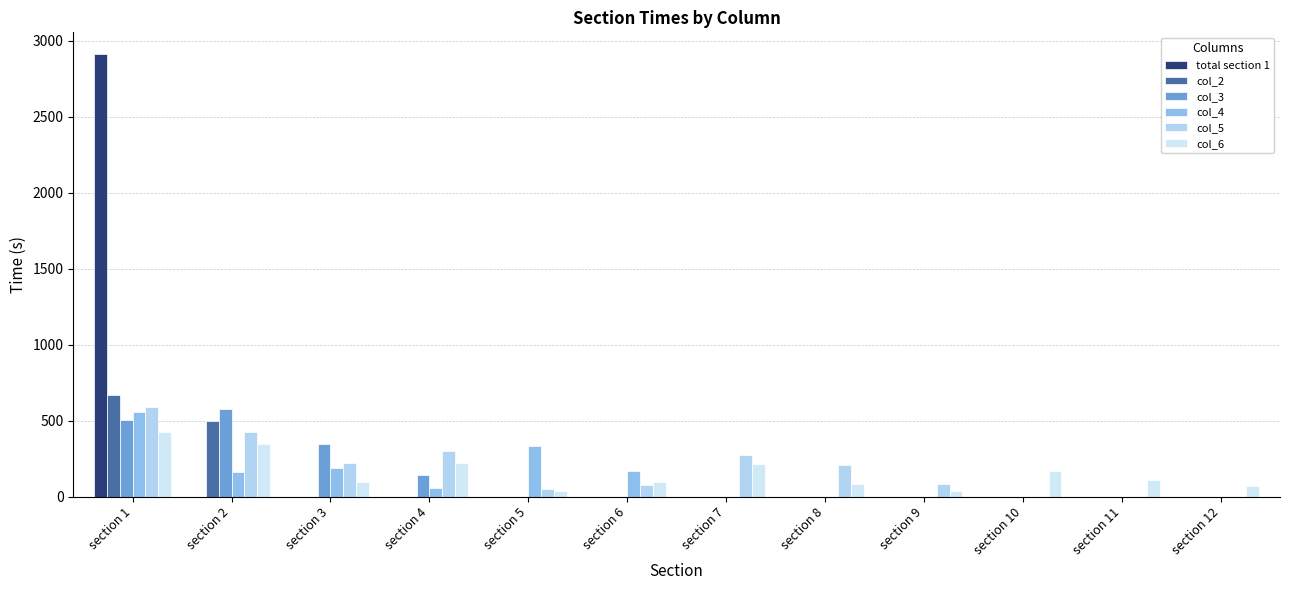

Reading left to right, transcribe all the data shown in this chart.

total section 1: section 1=2910.7	section 2=0.0	section 3=0.0	section 4=0.0	section 5=0.0	section 6=0.0	section 7=0.0	section 8=0.0	section 9=0.0	section 10=0.0	section 11=0.0	section 12=0.0
col_2: section 1=666.1	section 2=499.8	section 3=0.0	section 4=0.0	section 5=0.0	section 6=0.0	section 7=0.0	section 8=0.0	section 9=0.0	section 10=0.0	section 11=0.0	section 12=0.0
col_3: section 1=503.3	section 2=578.6	section 3=349.5	section 4=140.9	section 5=0.0	section 6=0.0	section 7=0.0	section 8=0.0	section 9=0.0	section 10=0.0	section 11=0.0	section 12=0.0
col_4: section 1=558.4	section 2=165.3	section 3=190.9	section 4=58.5	section 5=335.8	section 6=168.0	section 7=0.0	section 8=0.0	section 9=0.0	section 10=0.0	section 11=0.0	section 12=0.0
col_5: section 1=591.5	section 2=425.6	section 3=221.3	section 4=300.4	section 5=53.2	section 6=77.1	section 7=272.7	section 8=205.5	section 9=83.2	section 10=0.0	section 11=0.0	section 12=0.0
col_6: section 1=425.4	section 2=345.9	section 3=93.8	section 4=223.5	section 5=35.3	section 6=95.9	section 7=212.9	section 8=82.9	section 9=39.1	section 10=169.9	section 11=110.5	section 12=71.5